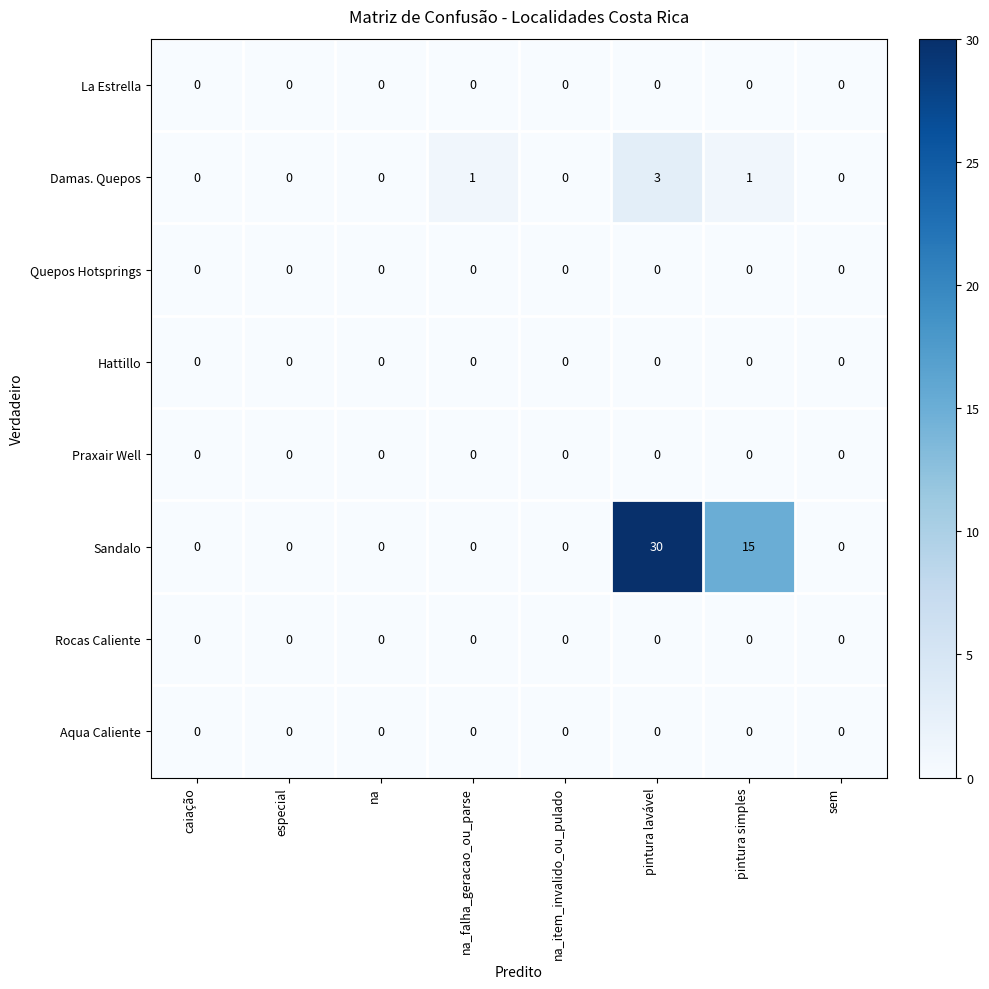

What is the sum of all Sandalo values?

45